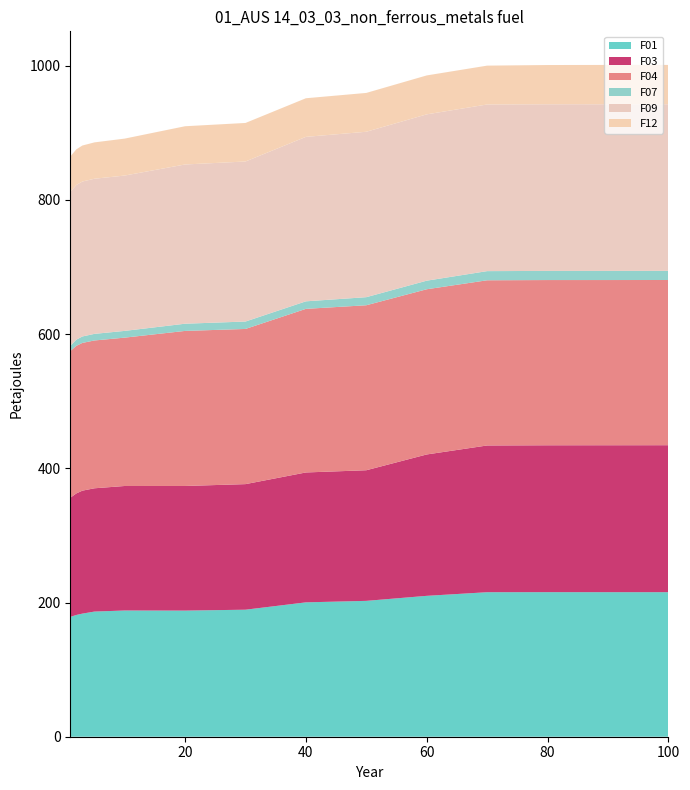

What is the highest value of the F01 series?

215.5